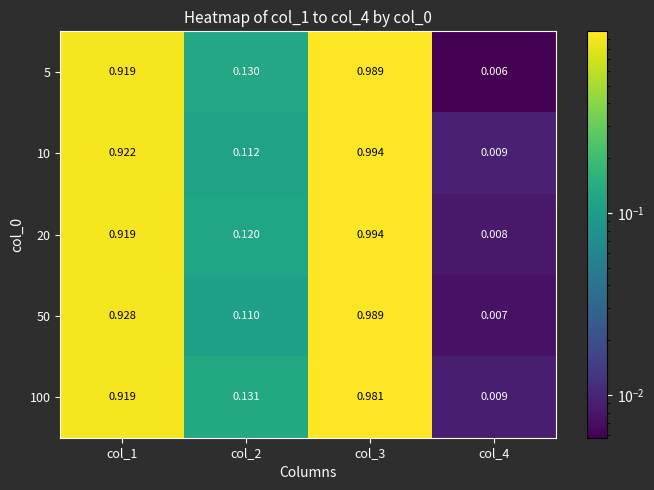

Between col_1 and col_3, which series saw the biggest shift?

20